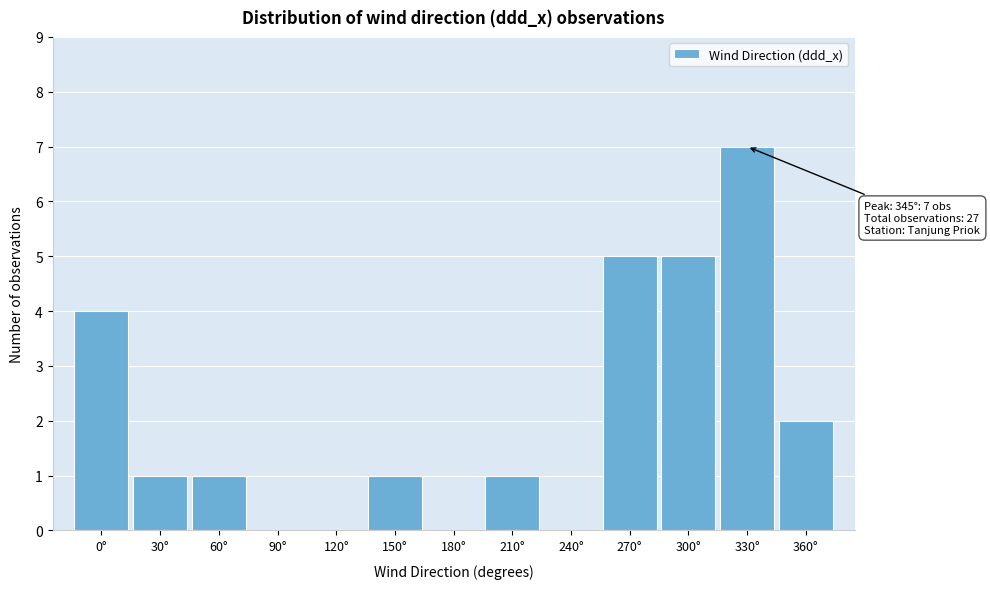

Reading left to right, extract all data points from this chart.

0°=4	30°=1	60°=1	90°=0	120°=0	150°=1	180°=0	210°=1	240°=0	270°=5	300°=5	330°=7	360°=2